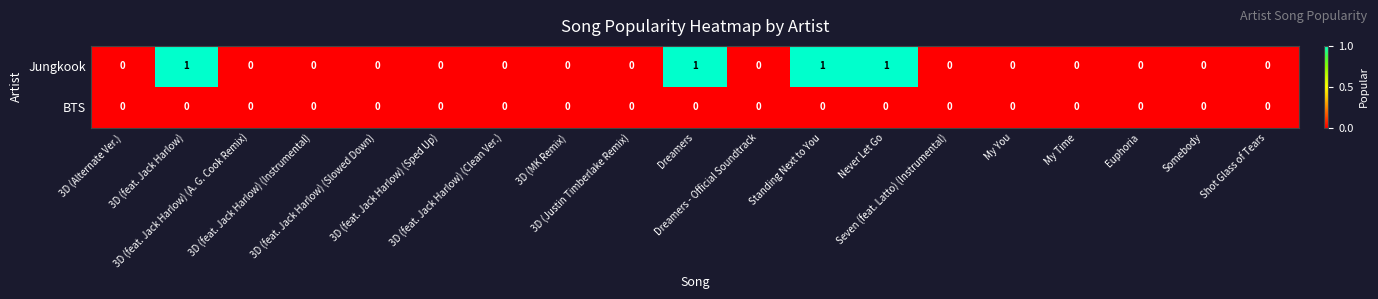

Count the Jungkook values in the range 0 to 1.

19